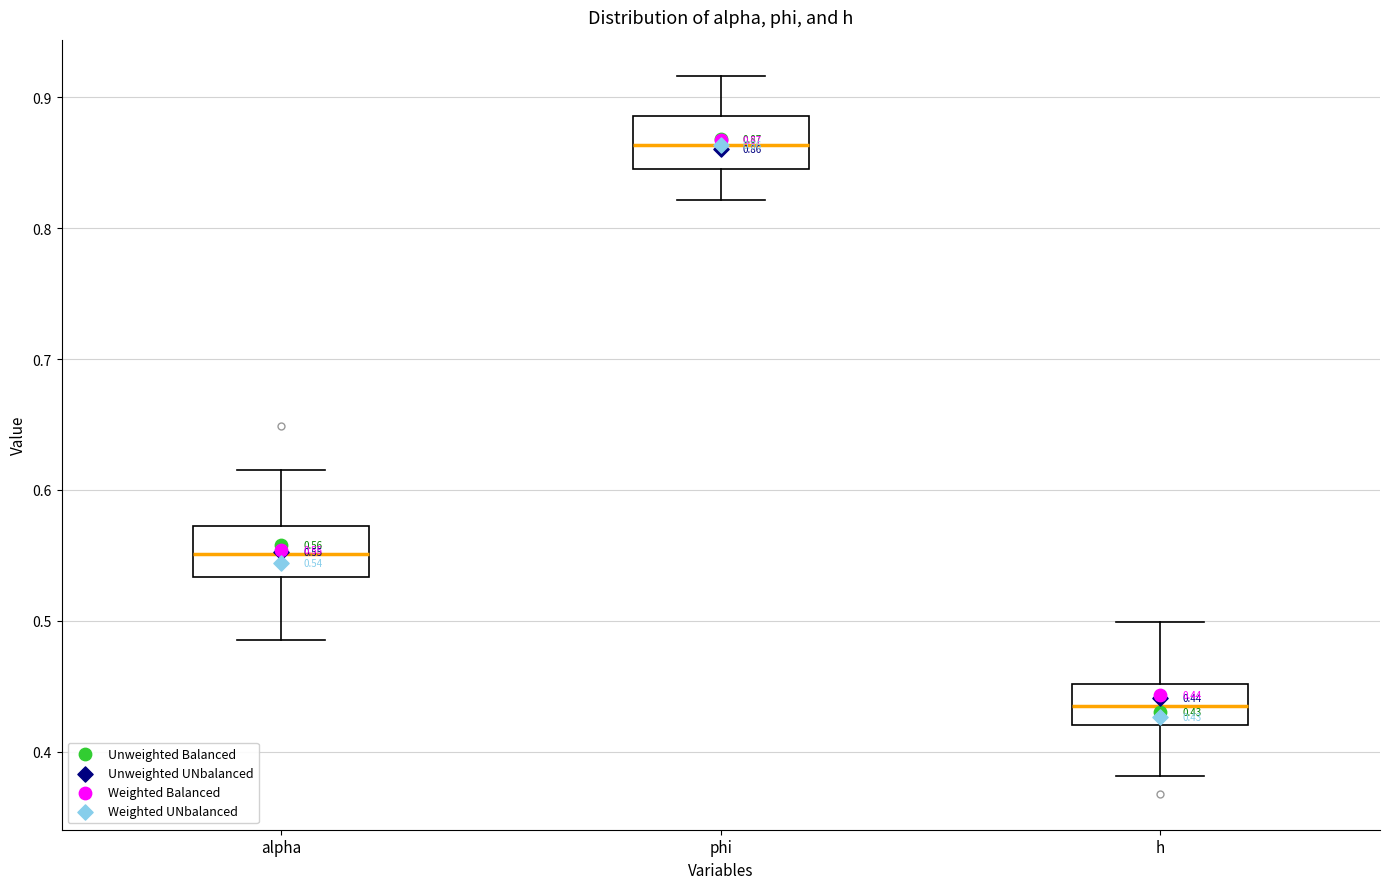

Which box's median line is the lowest?

h